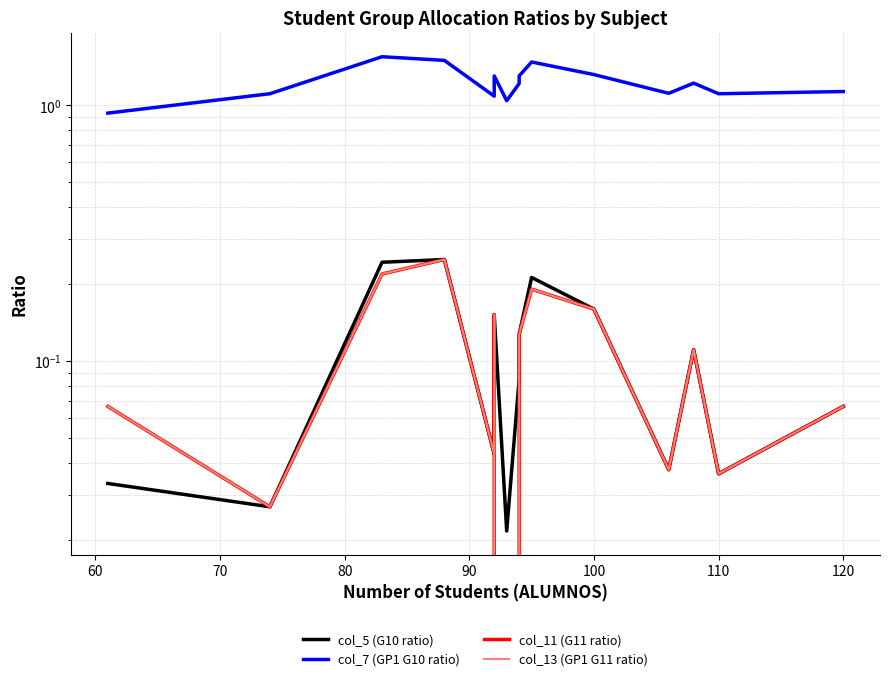

What is the difference between the second highest and second lowest values in the col_11 (G11 ratio) series?

0.2